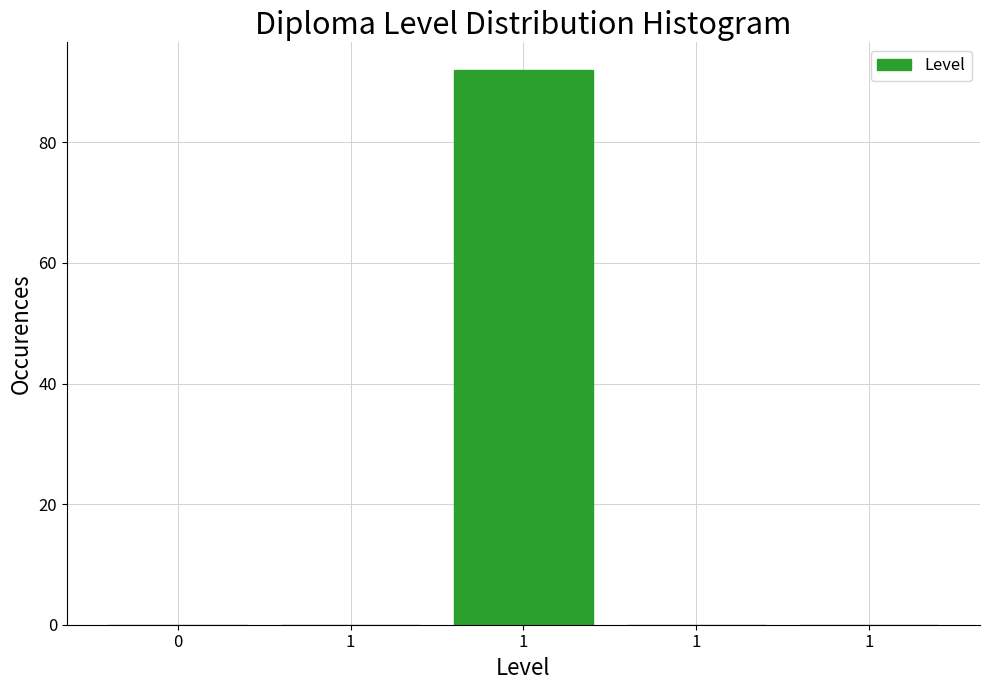

Are the bars horizontal?

No